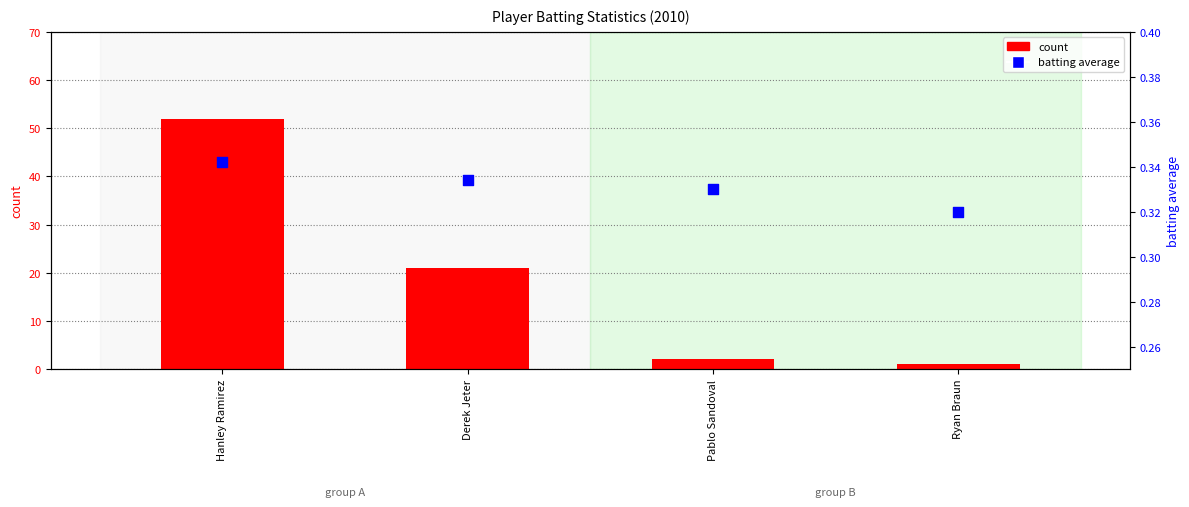

Which series has the largest total across all categories?

count